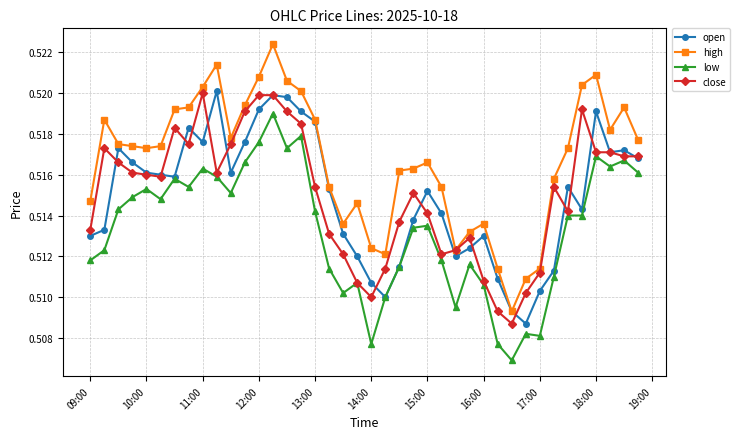

True or false: close has more than 0 interior local peaks.

True